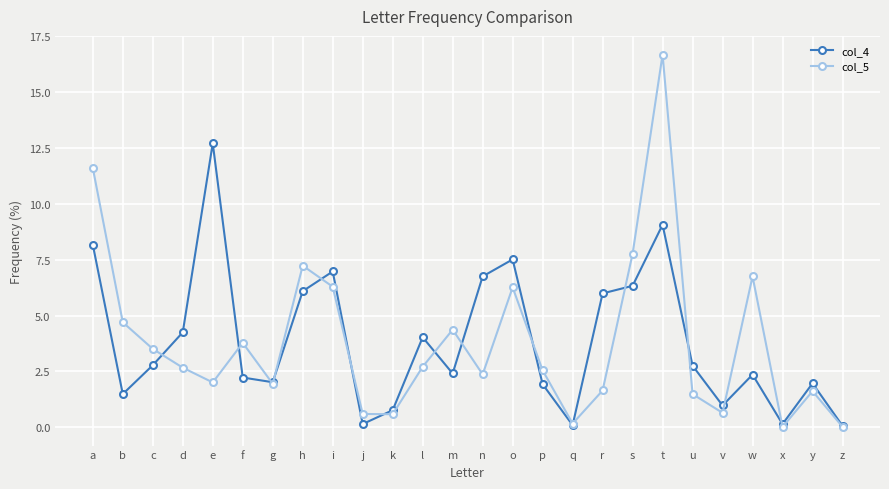

Is the value of col_5 at c greater than the value of col_4 at v?

Yes